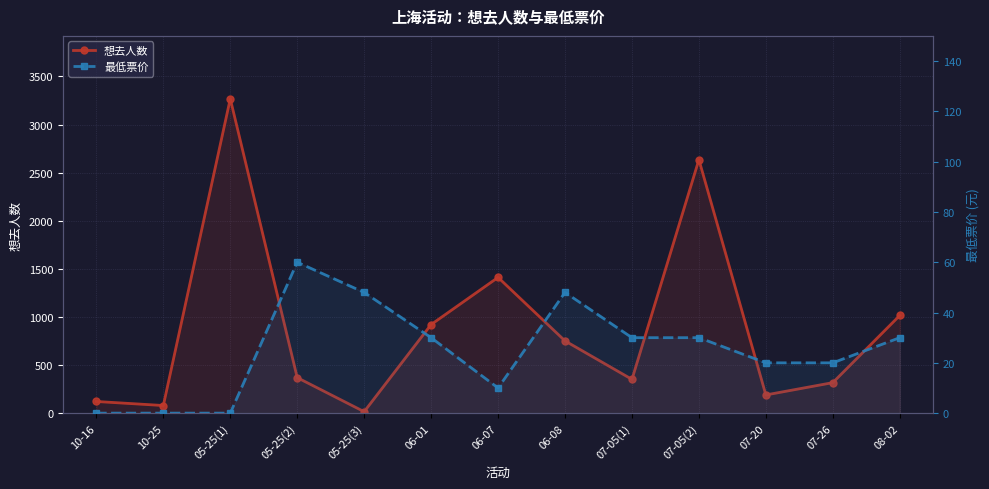

Where is the first local minimum for 最低票价?

06-07